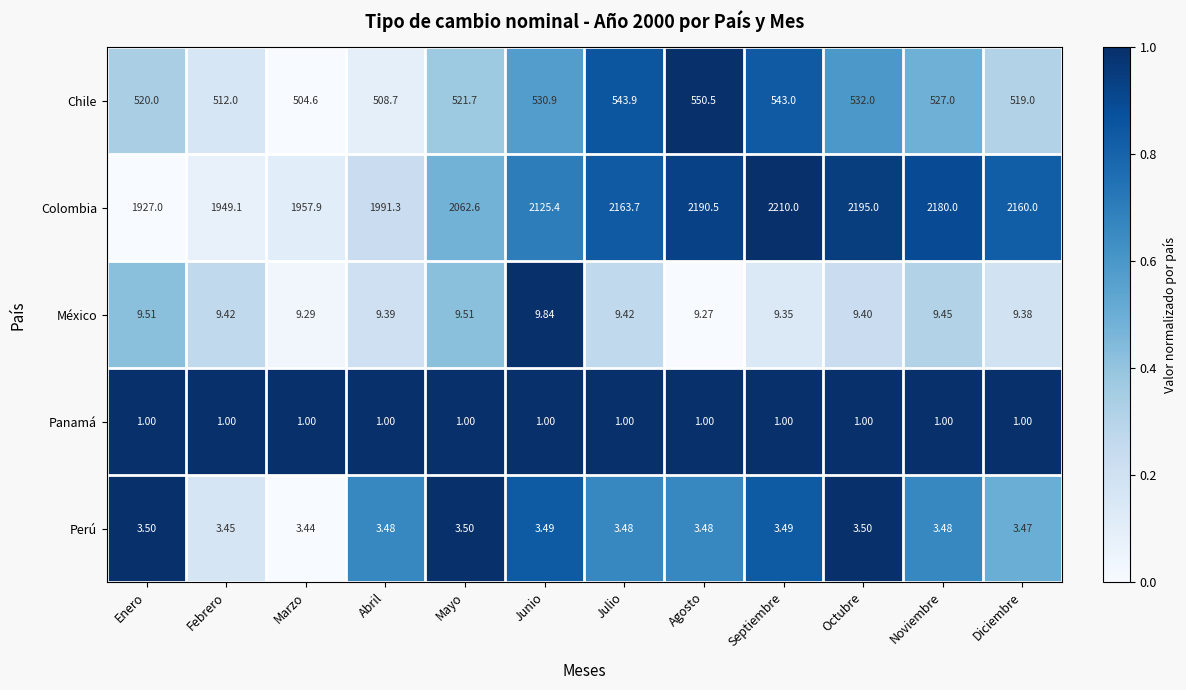

Rank the series at Julio from lowest to highest value.

Panamá, Perú, México, Chile, Colombia